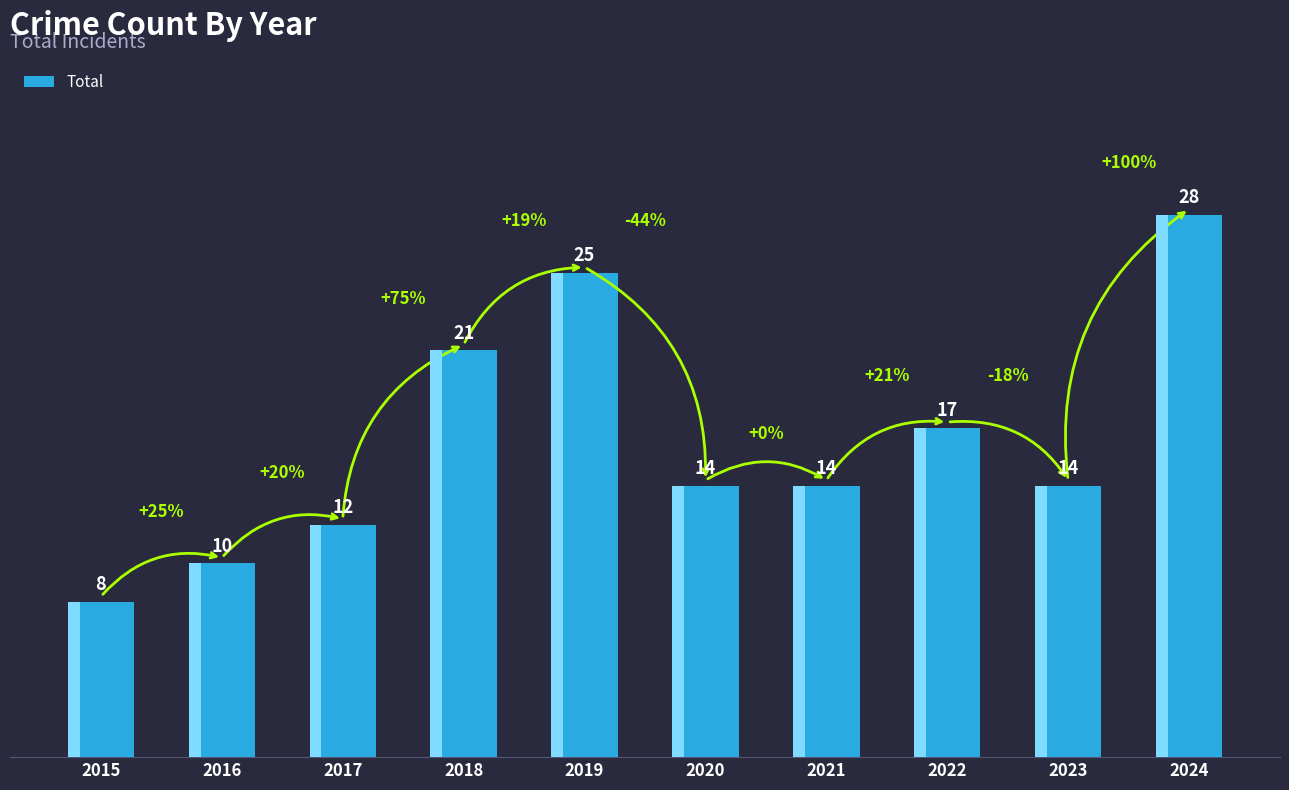

List the labels in order of value, smallest first.

2015, 2016, 2017, 2020, 2021, 2023, 2022, 2018, 2019, 2024